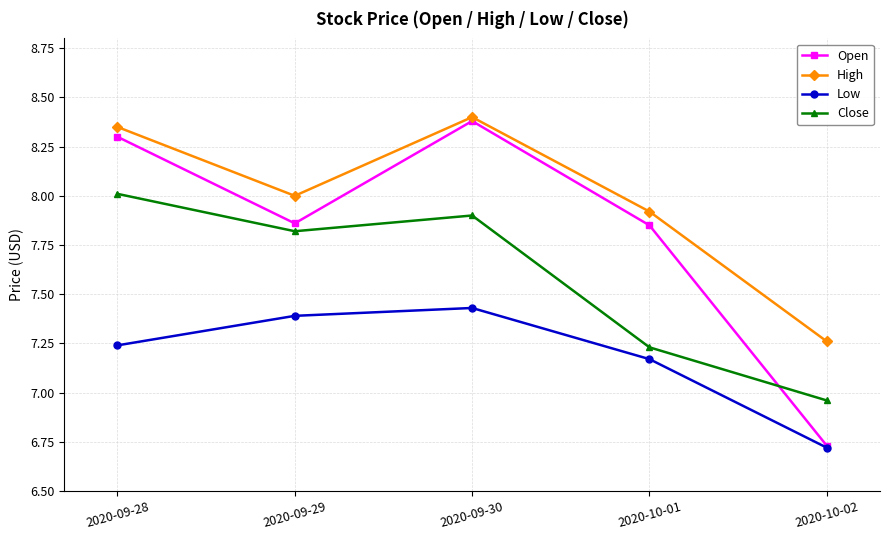

Where does the High series first go above 8?

2020-09-28